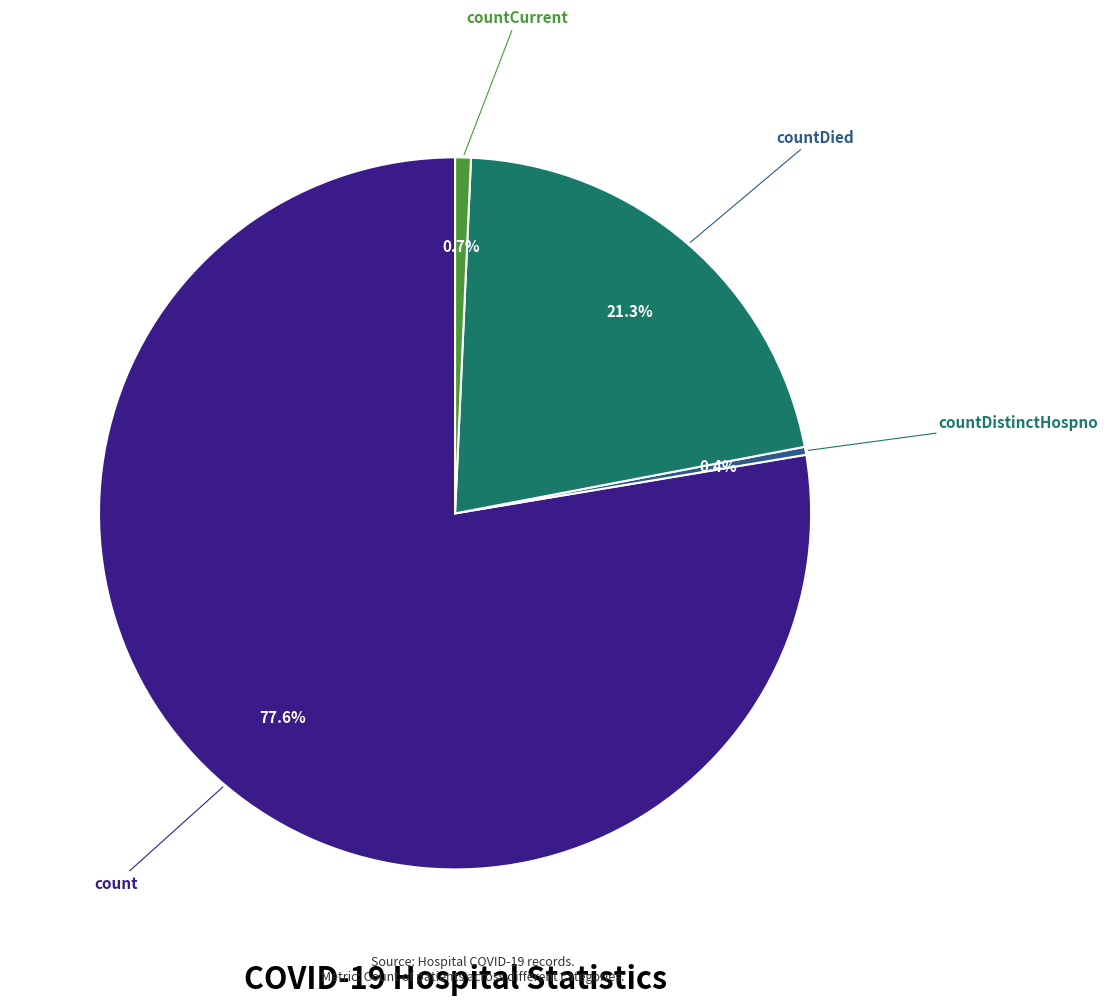

Is there a majority slice in this chart?

Yes